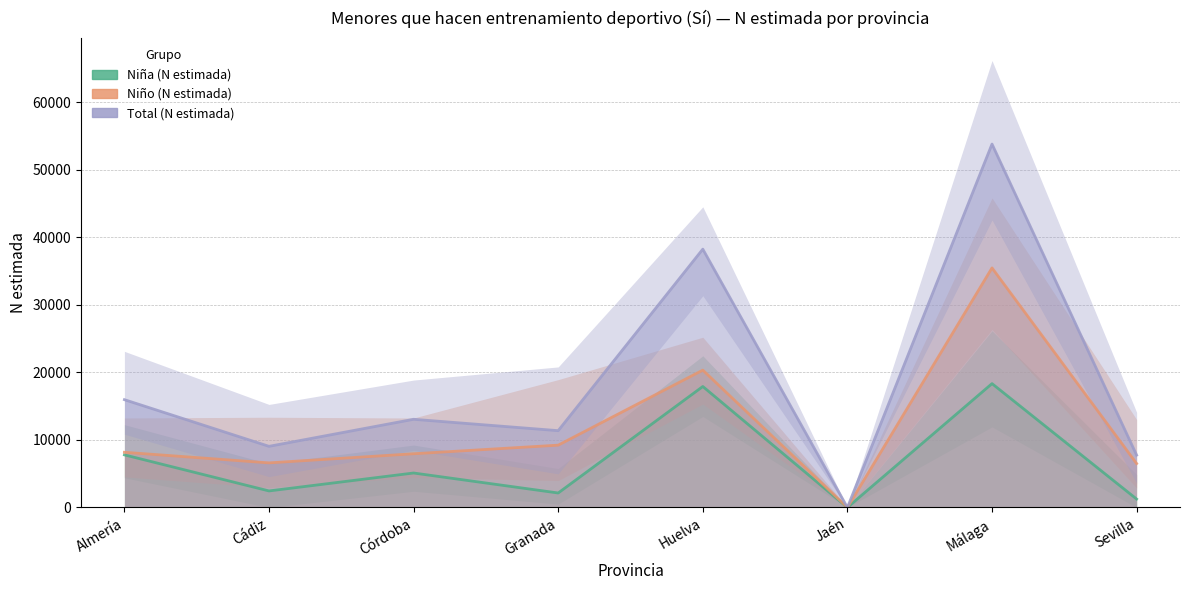

Where is the first local maximum for Niño (N estimada)?

Huelva